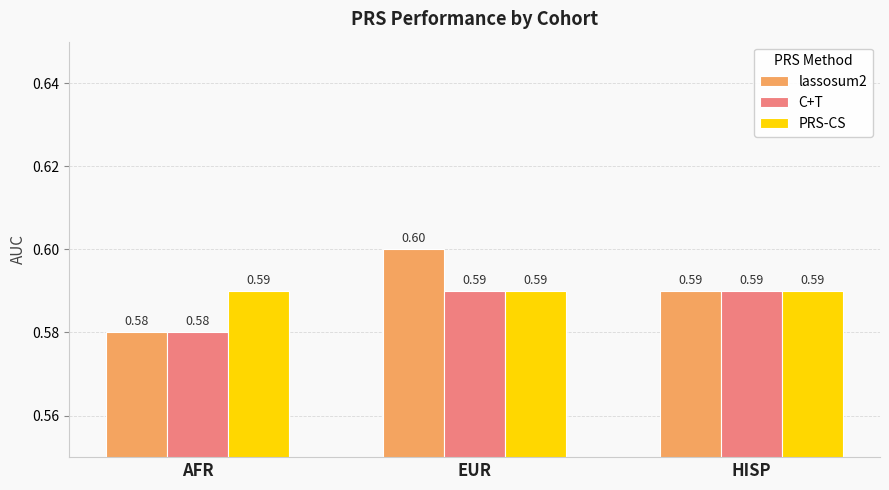

What are all the series names shown in the legend?

lassosum2, C+T, PRS-CS